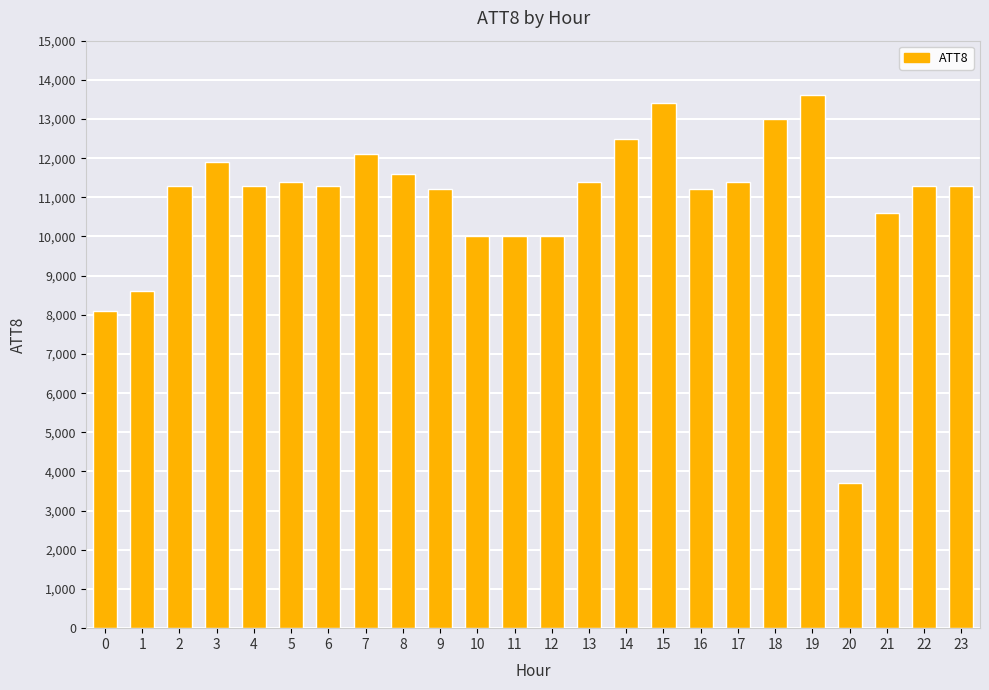

How many data points does each series have?

24